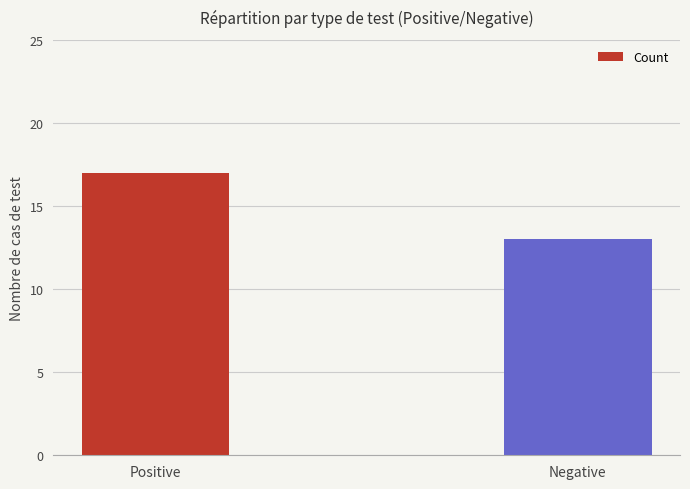

Between Negative and Positive, which is larger?

Positive